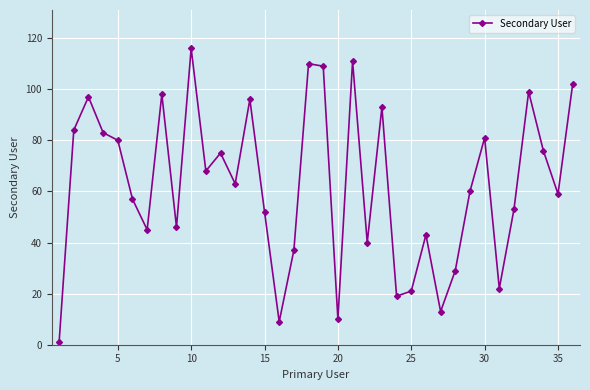

True or false: the data has more than 1 interior local peaks.

True